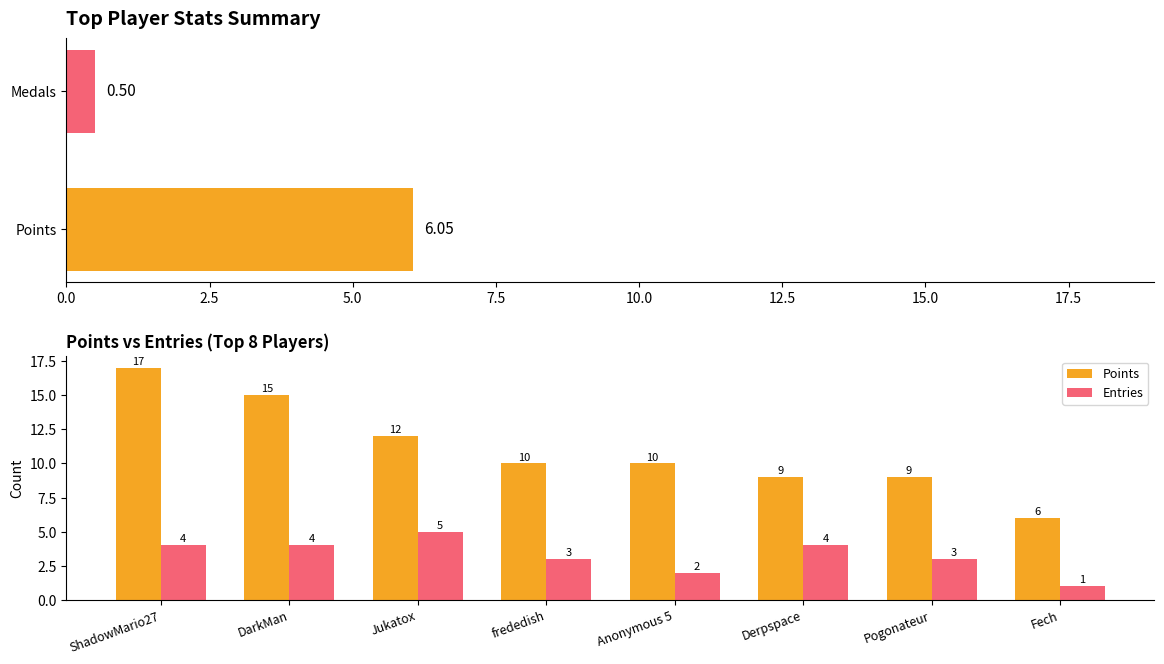

What is the sum of the Entries values at Derpspace and Fech?

5